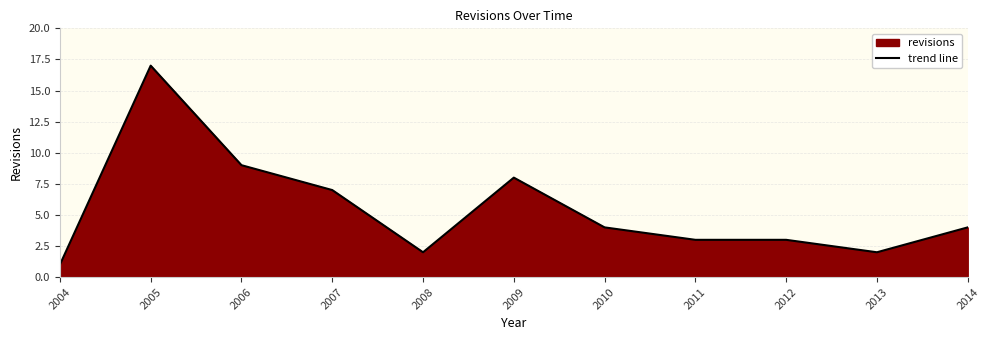

Reading right to left, list all the values displayed in this chart.

4	2	3	3	4	8	2	7	9	17	1